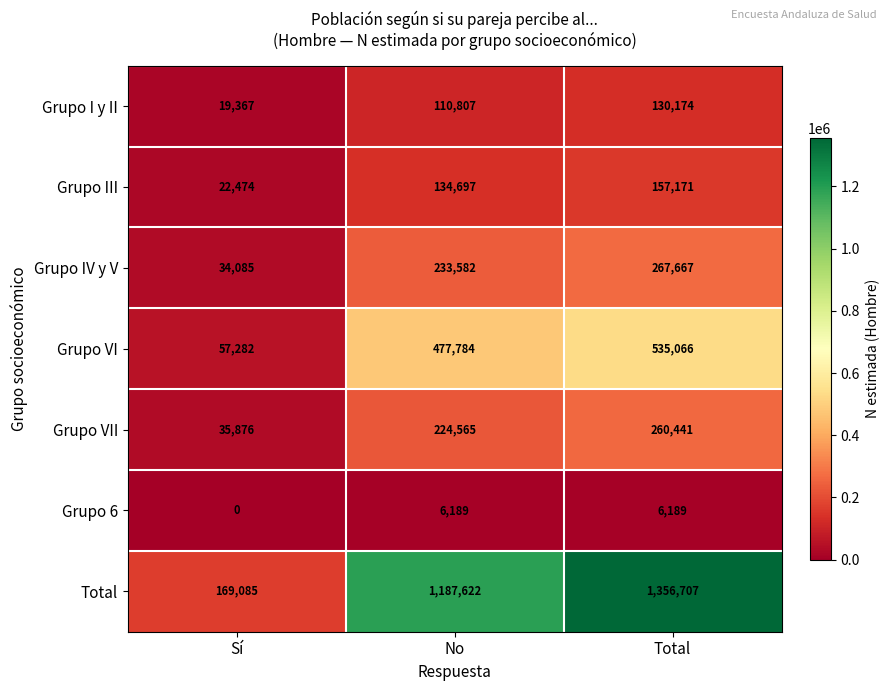

What is the sum of all Total values?

2713414